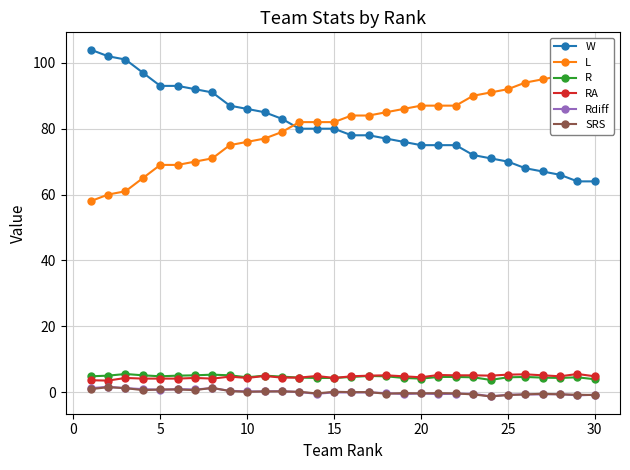

True or false: L and RA cross at least once.

False